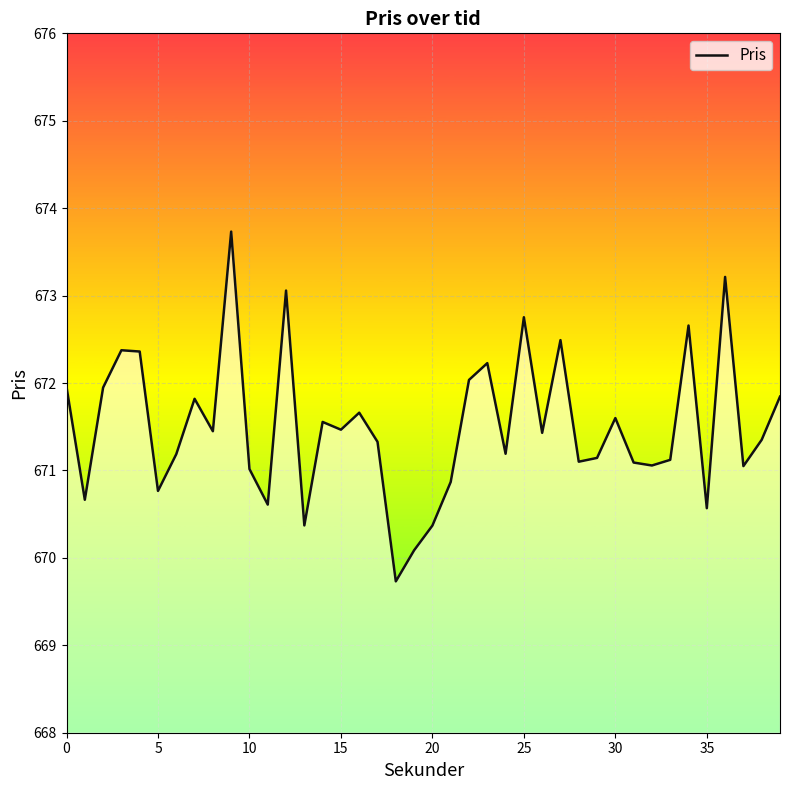

What is the difference between the maximum and minimum values?

4.0